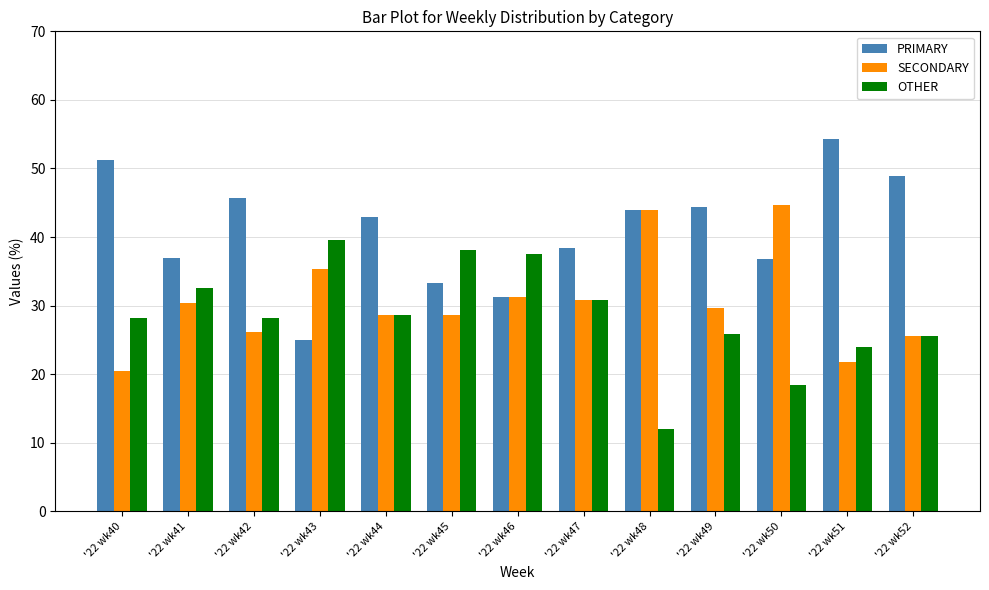

Rank the series at '22 wk49 from lowest to highest value.

OTHER, SECONDARY, PRIMARY